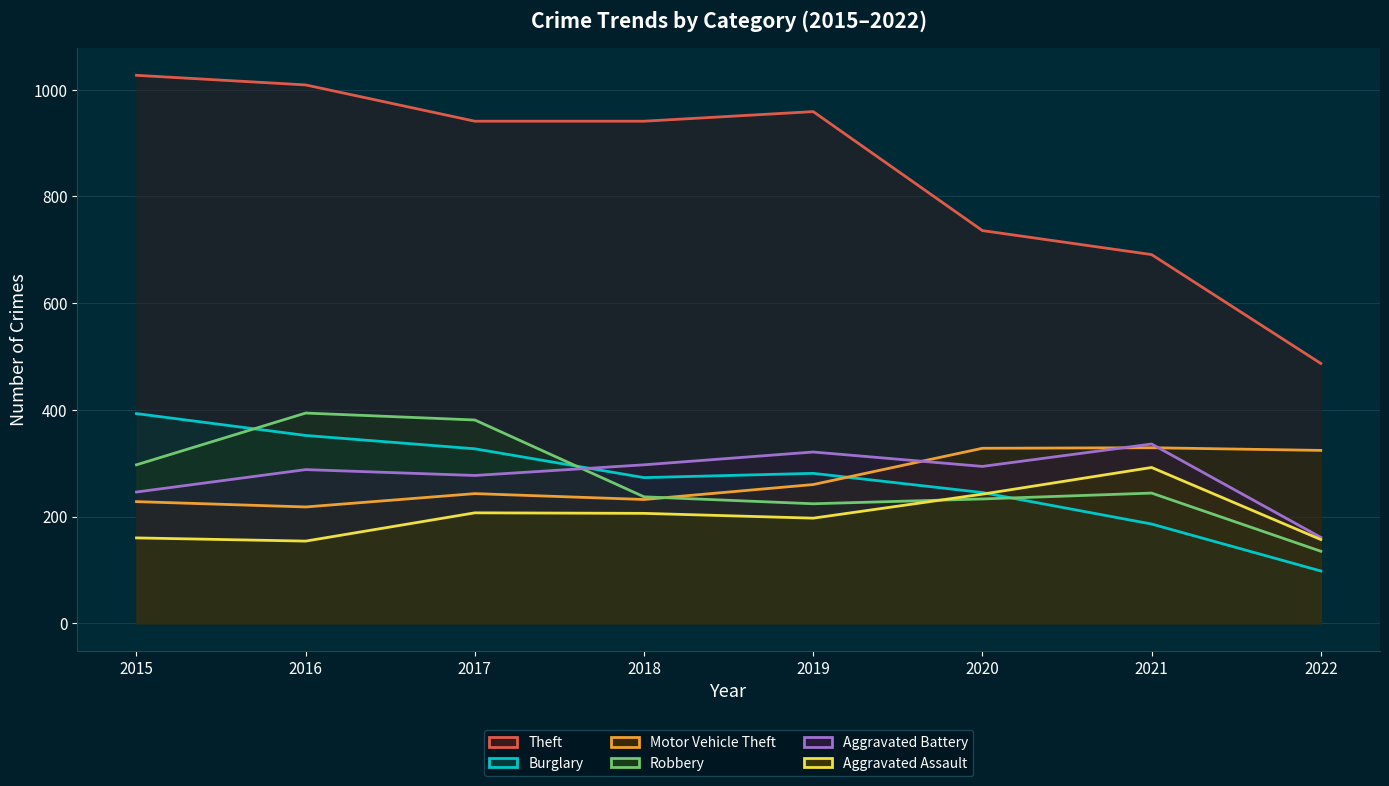

The Aggravated Battery series shows 294 at 2020. True or false?

True